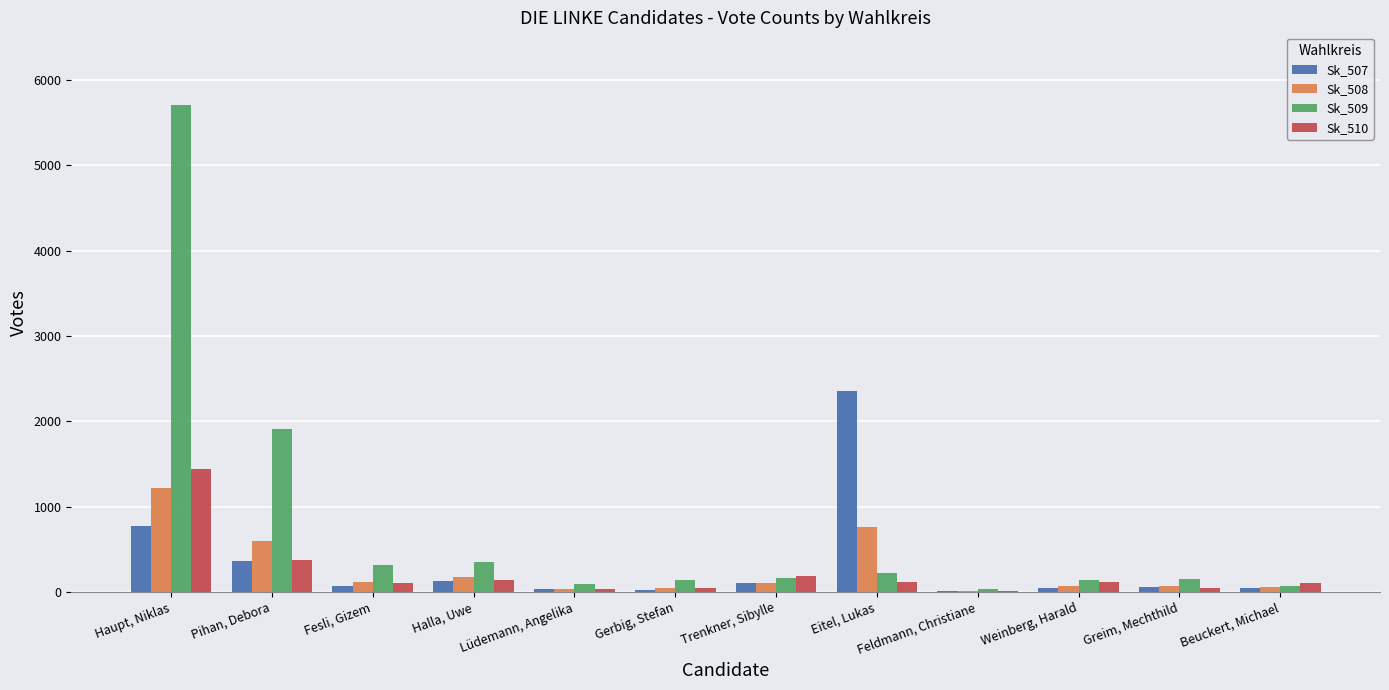

What is the difference between the highest and lowest values at Feldmann, Christiane?

30